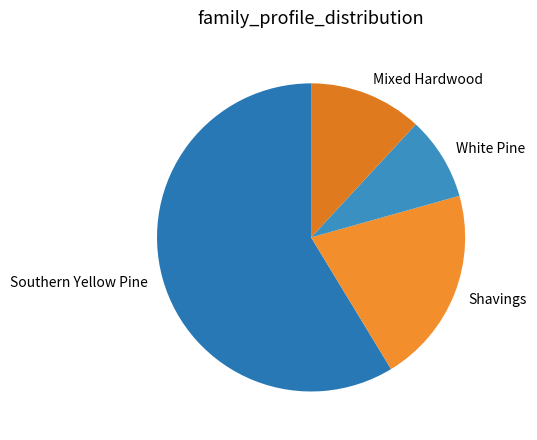

True or false: Mixed Hardwood accounts for 12% of the total.

True